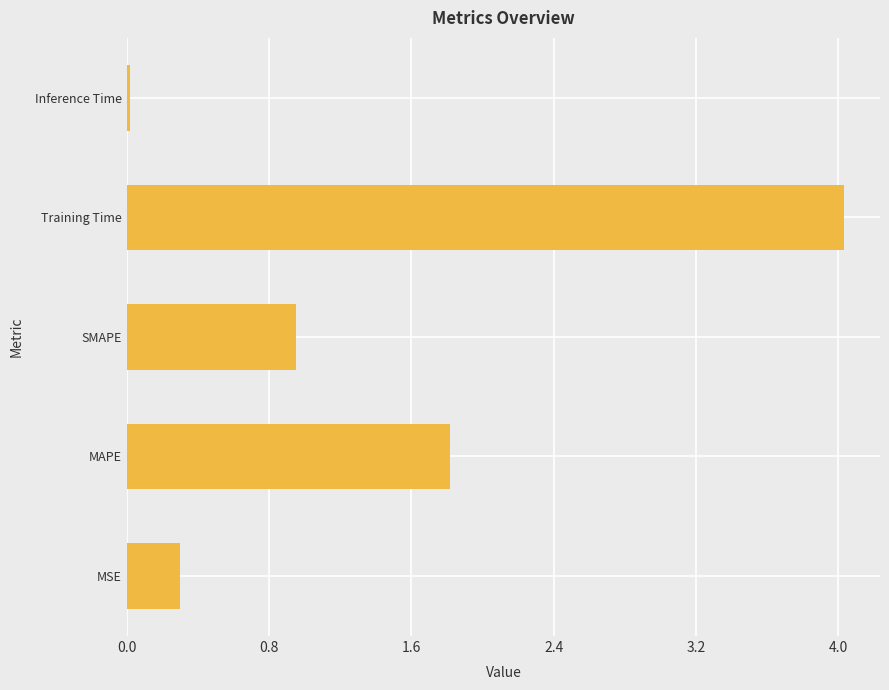

What is the change in value from MSE to Training Time?

+3.7